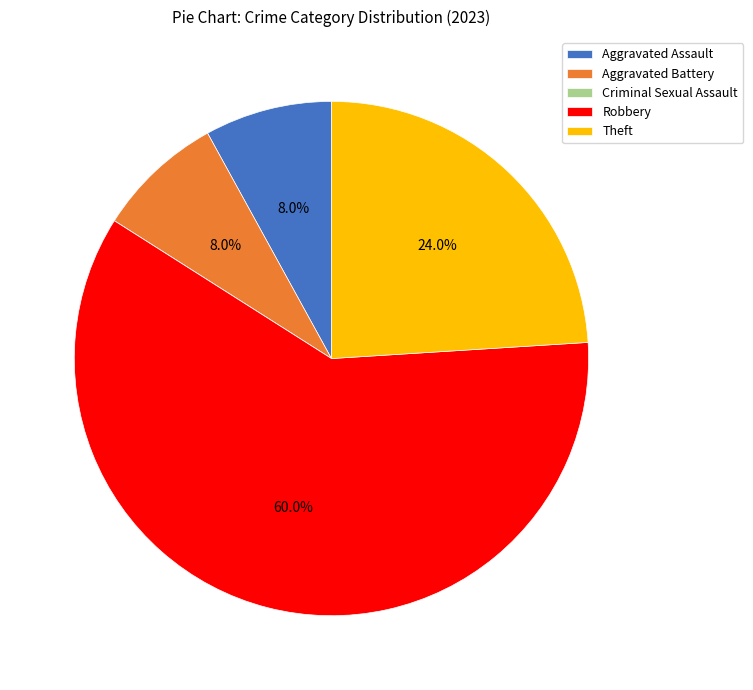

What is the total percentage of Aggravated Assault and Aggravated Battery?

16.0%